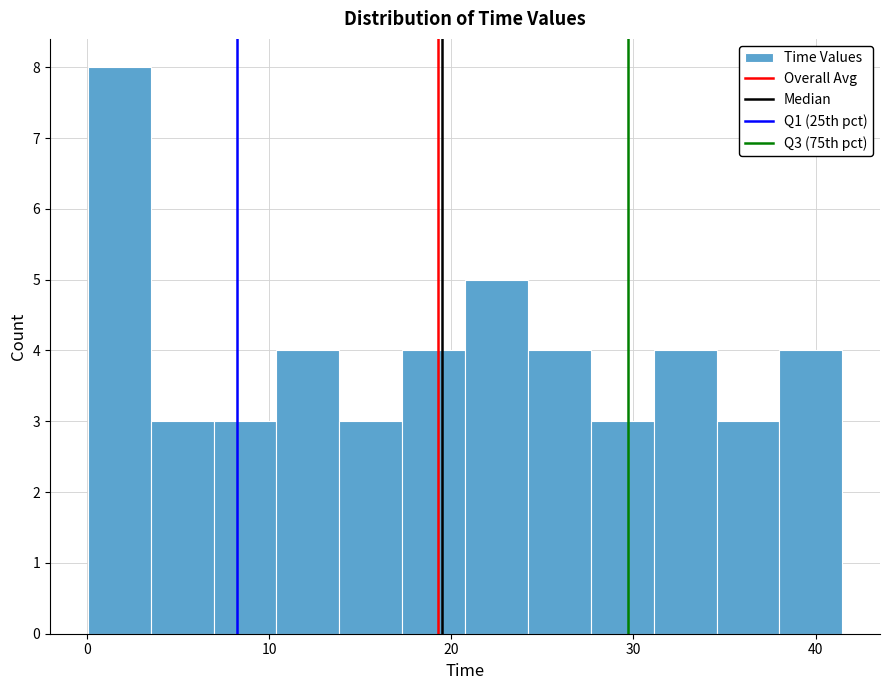

Around what value on the x-axis is the tallest bar? Give the approximate position of its centre, as read against the axis.

2